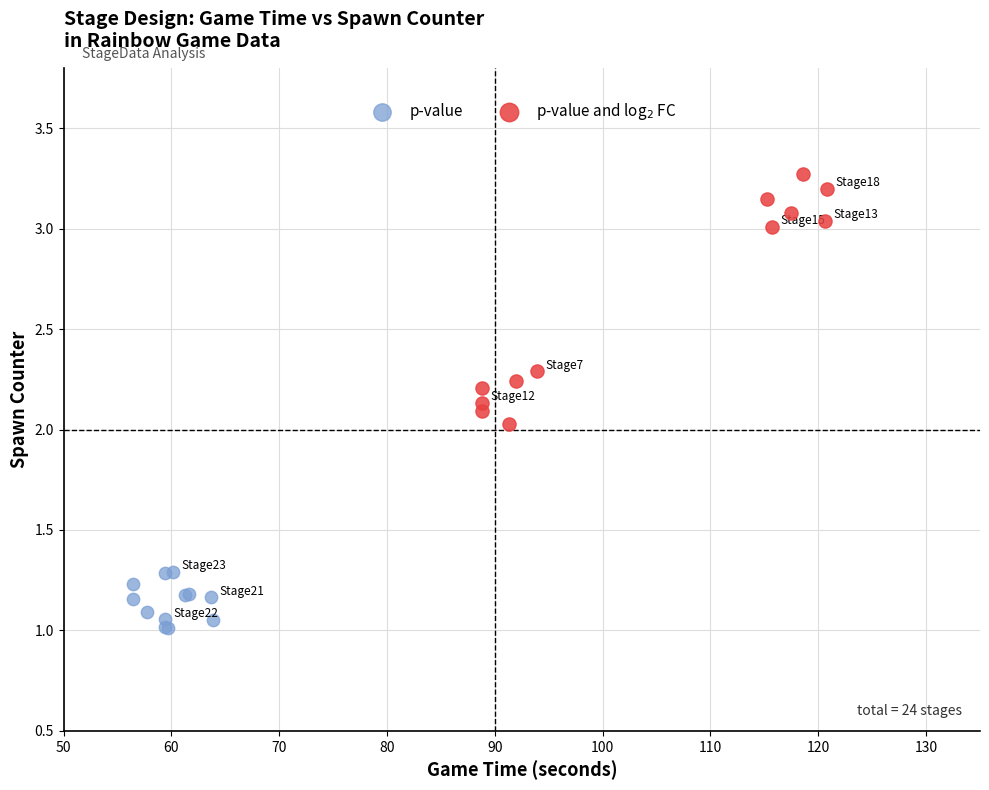

Which series has the largest Y range (max minus min)?

p-value and log$_2$ FC